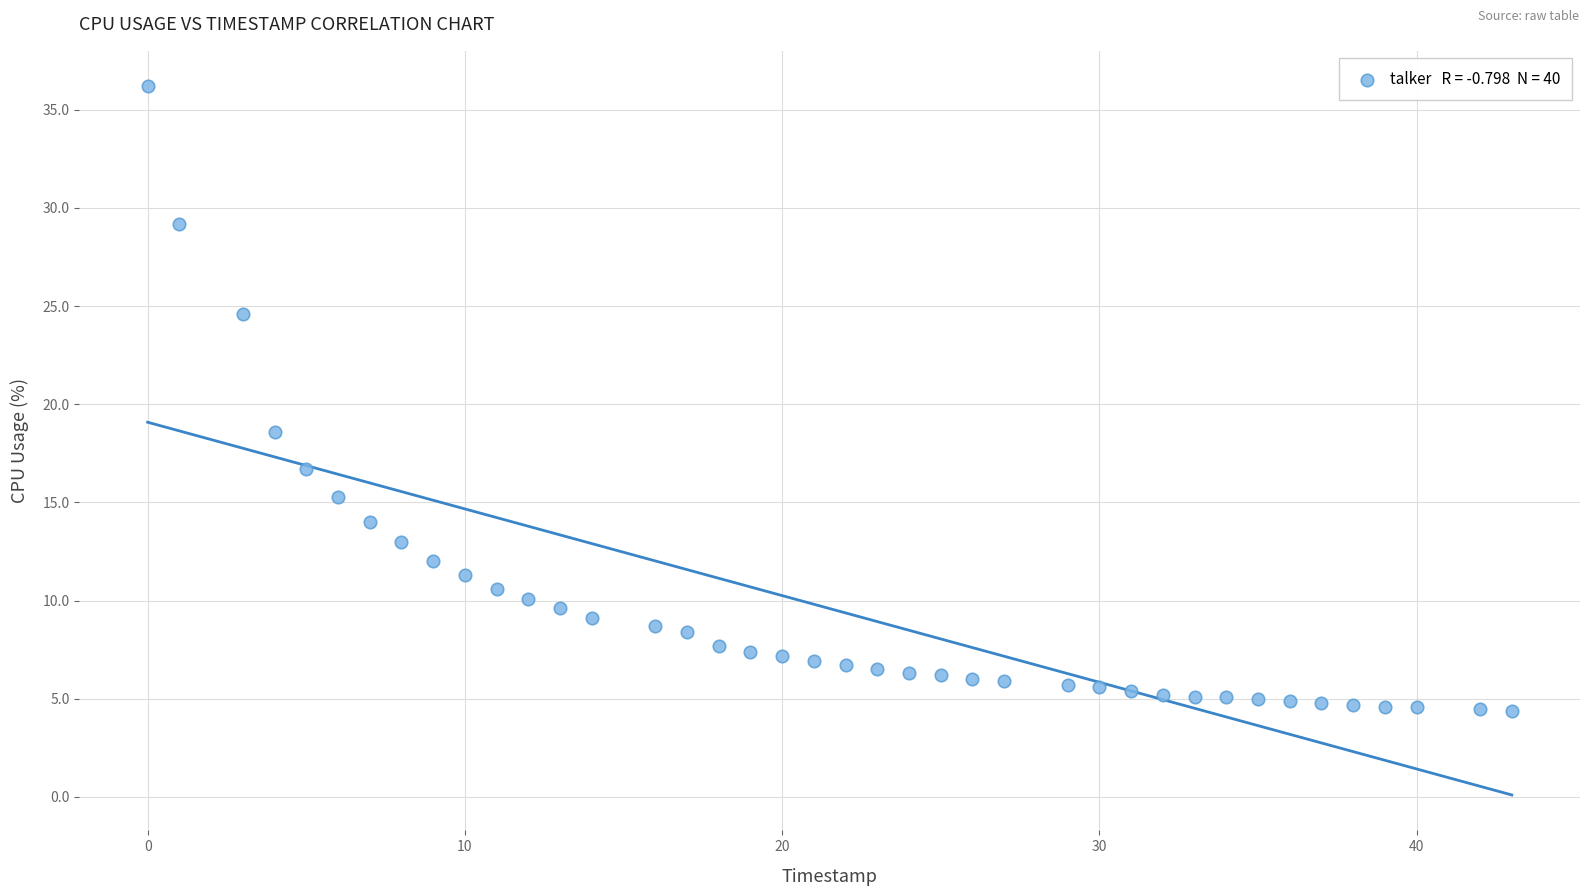

What Y value in the scatter plot is closest to 20?

18.6